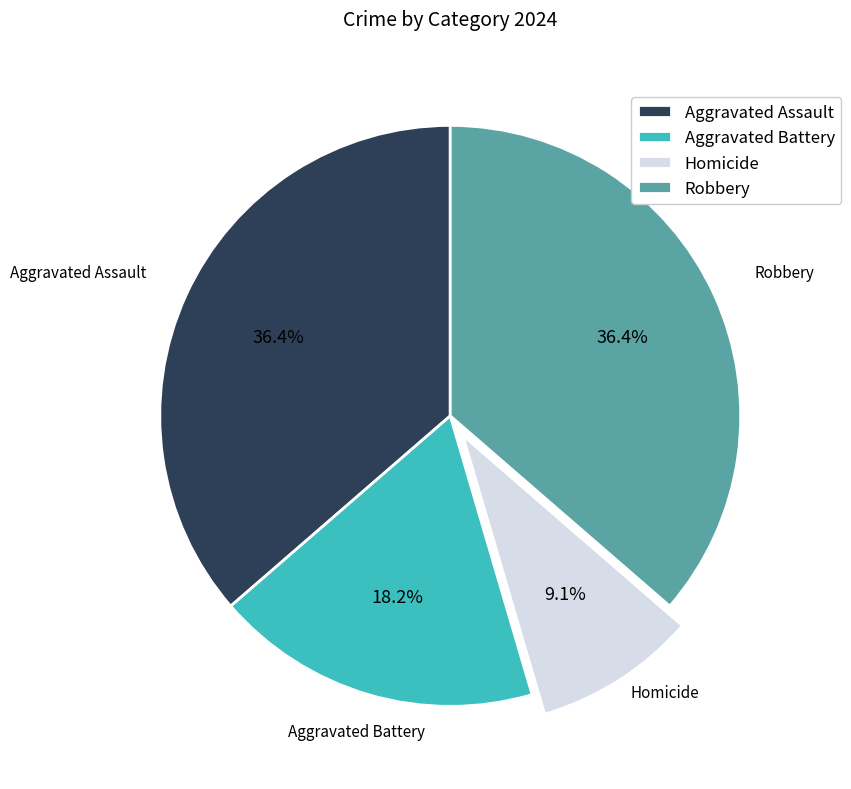

To the nearest percent, what portion does Aggravated Assault represent?

36%